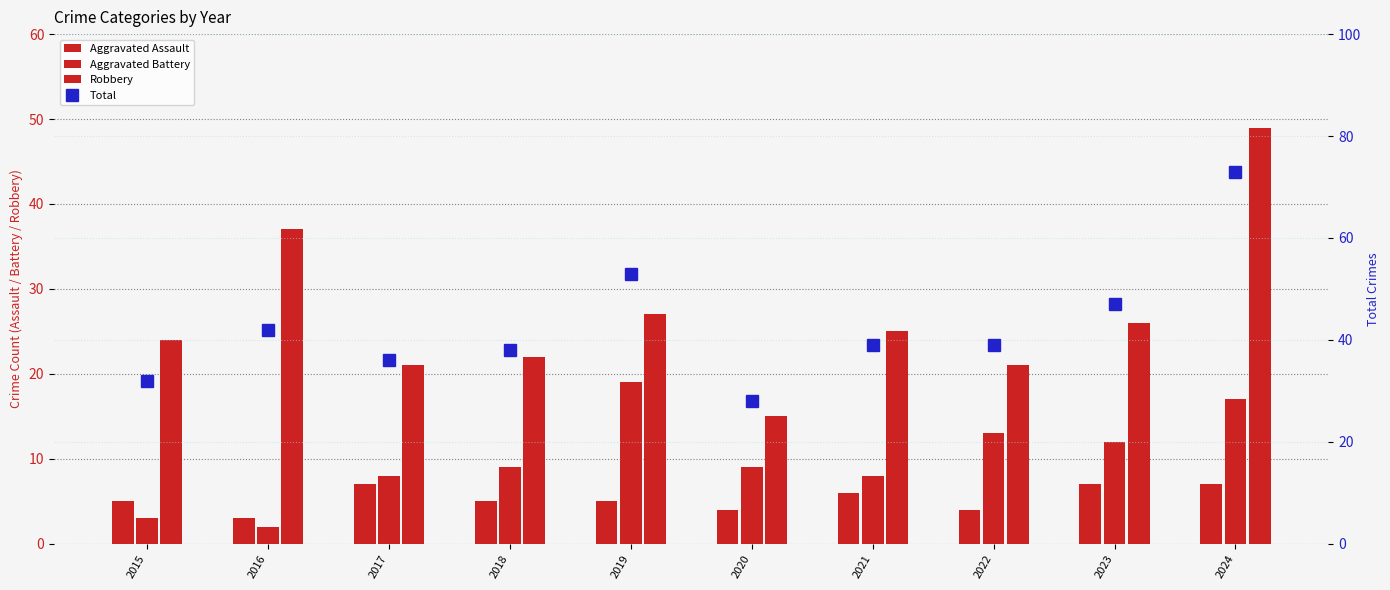

Which series has the largest total across all categories?

Total